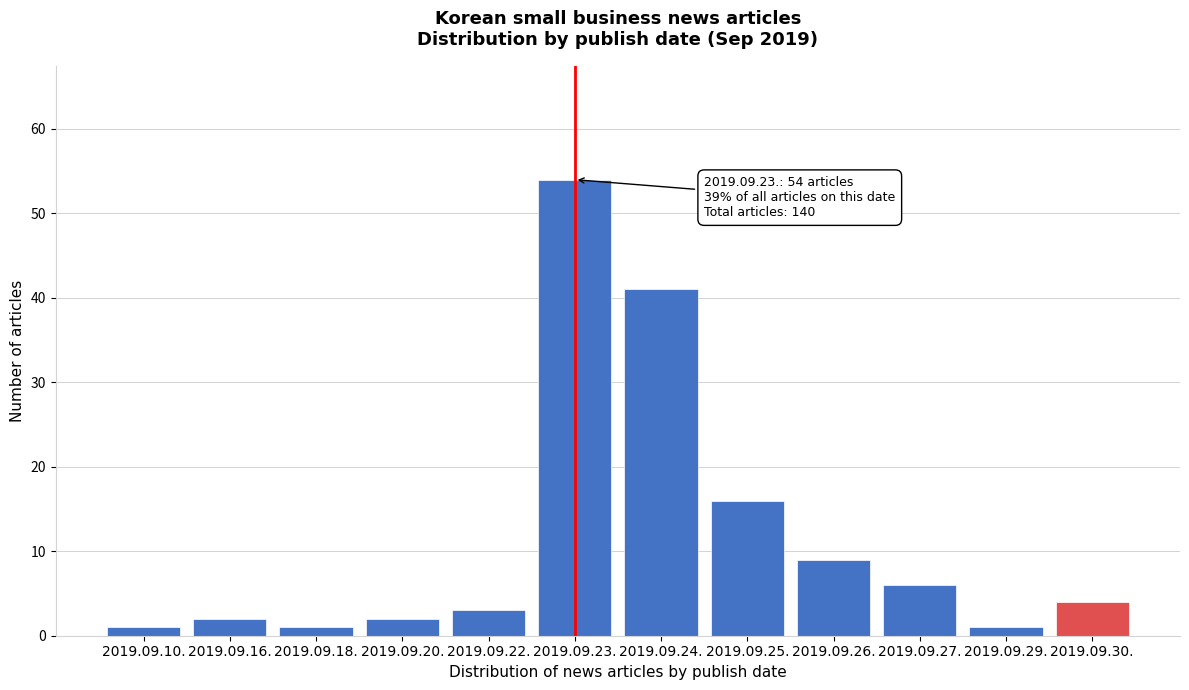

Reading right to left, extract all data points from this chart.

4	1	6	9	16	41	54	3	2	1	2	1